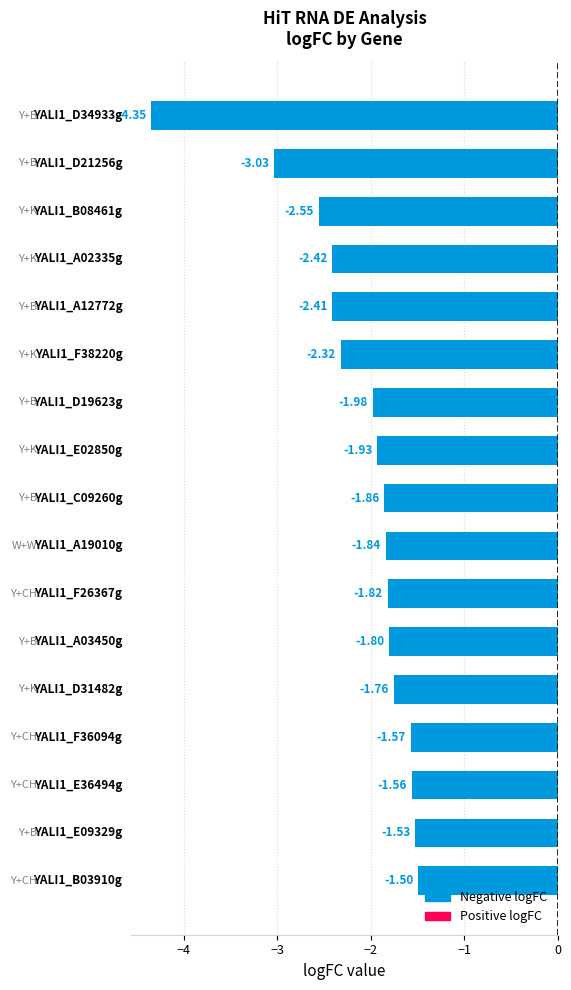

What is the sum of all values?

-36.2